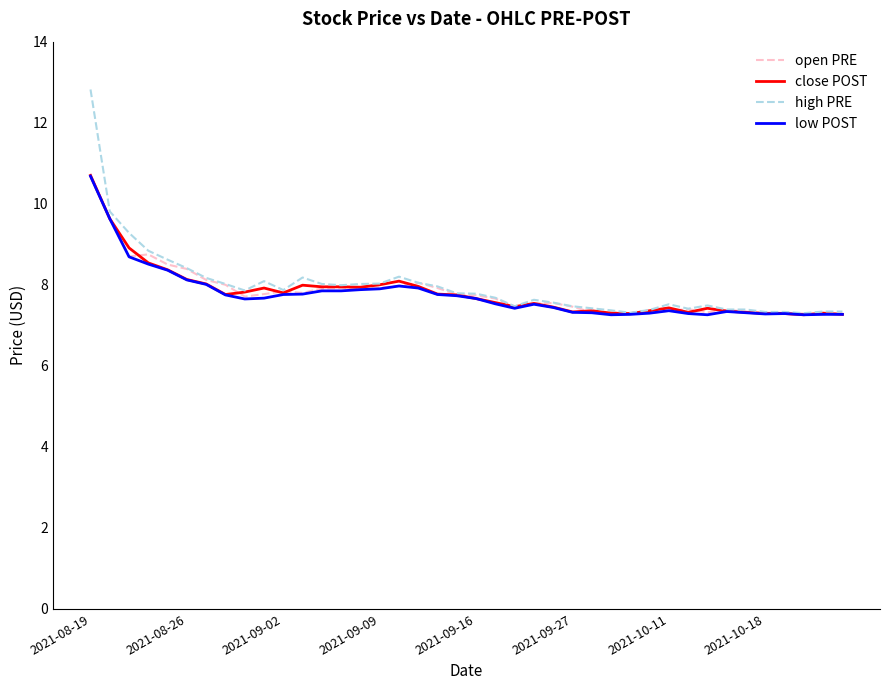

What is the maximum value for low POST?

10.7